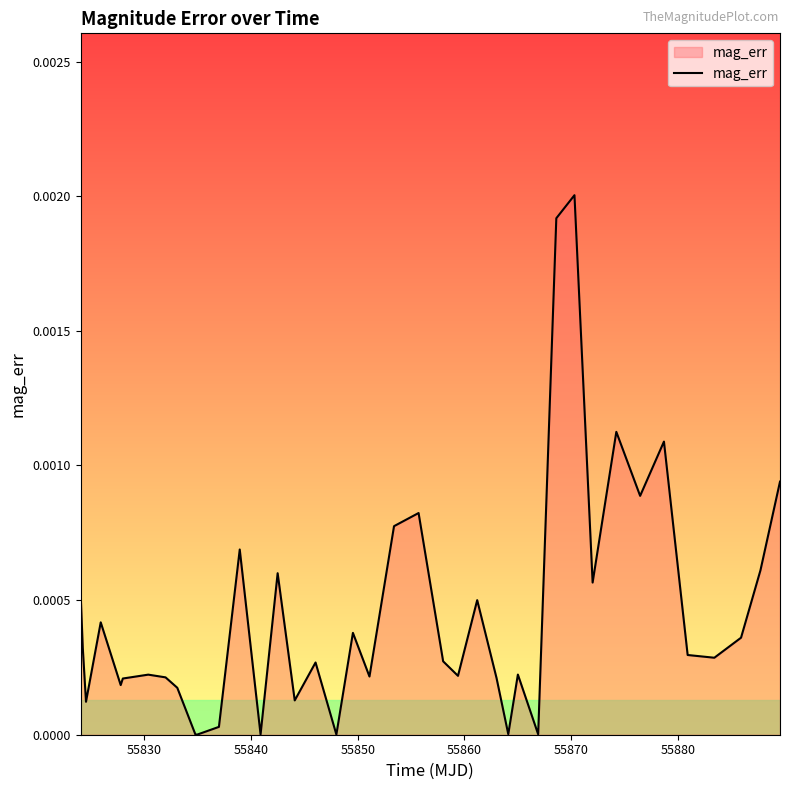

How many lines are shown in the chart?

1